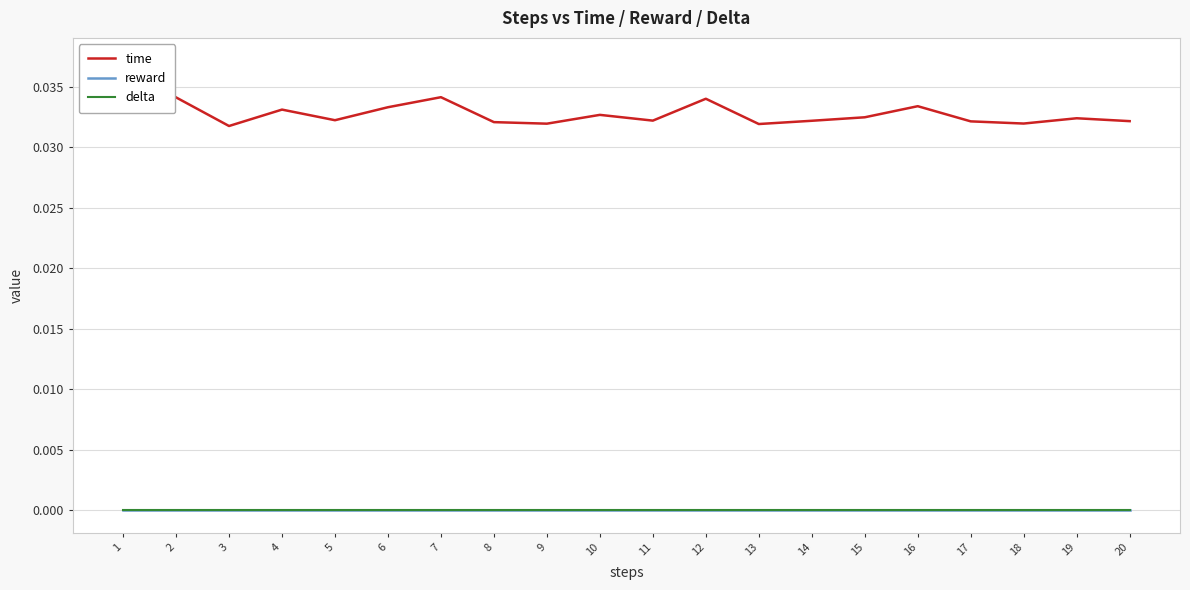

True or false: time and delta intersect in this chart.

False